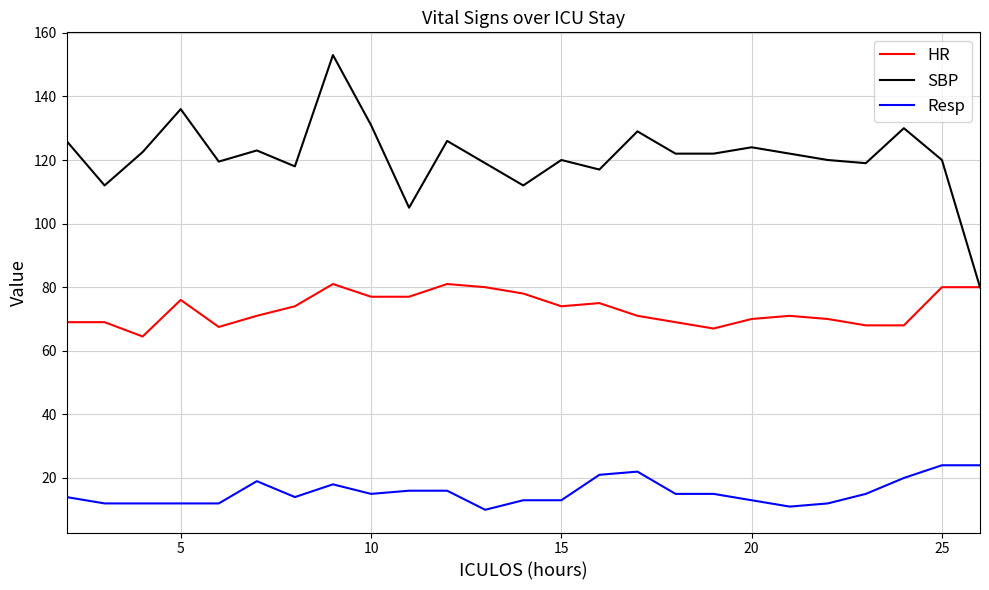

What is the minimum value for HR?

64.5